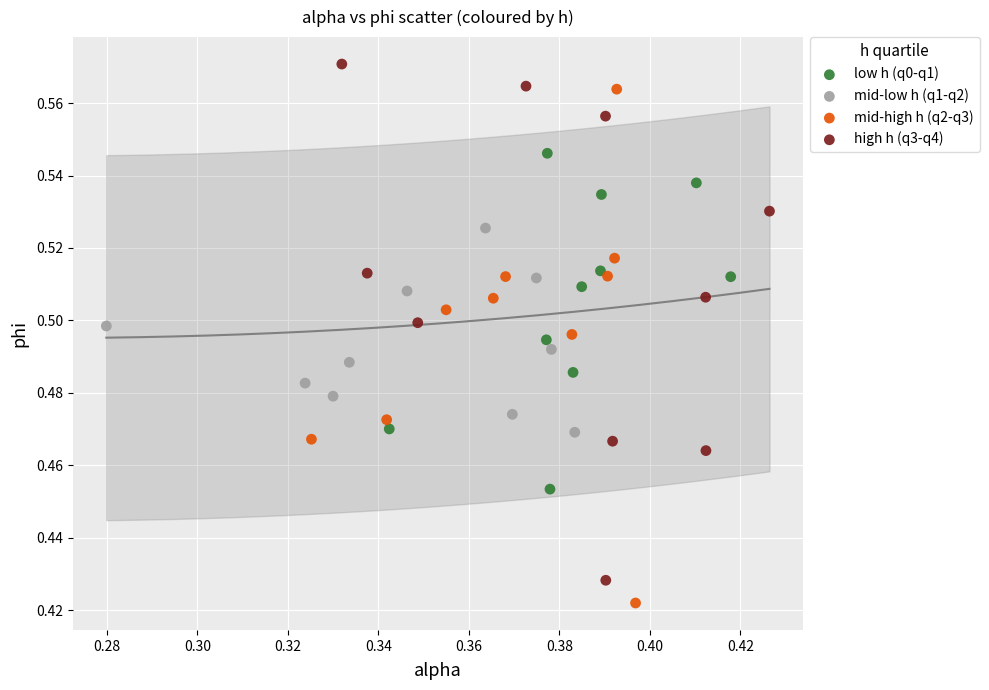

Which series contains the highest Y value?

high h (q3-q4)